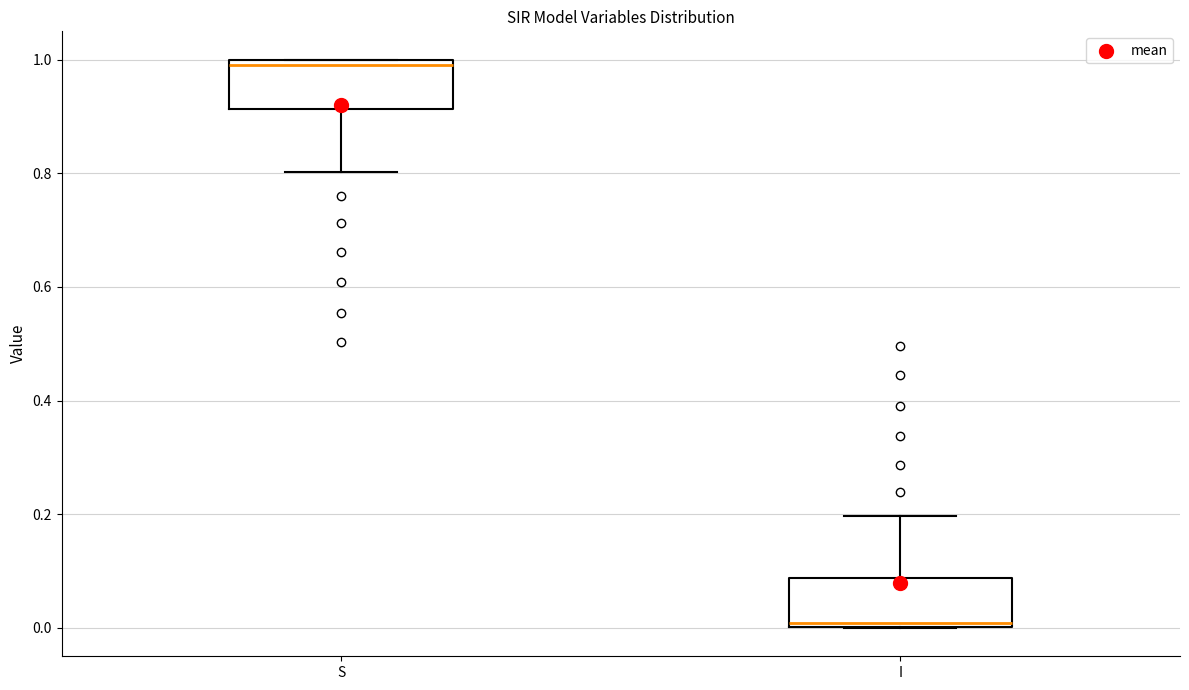

Which box has the lowest median line?

I